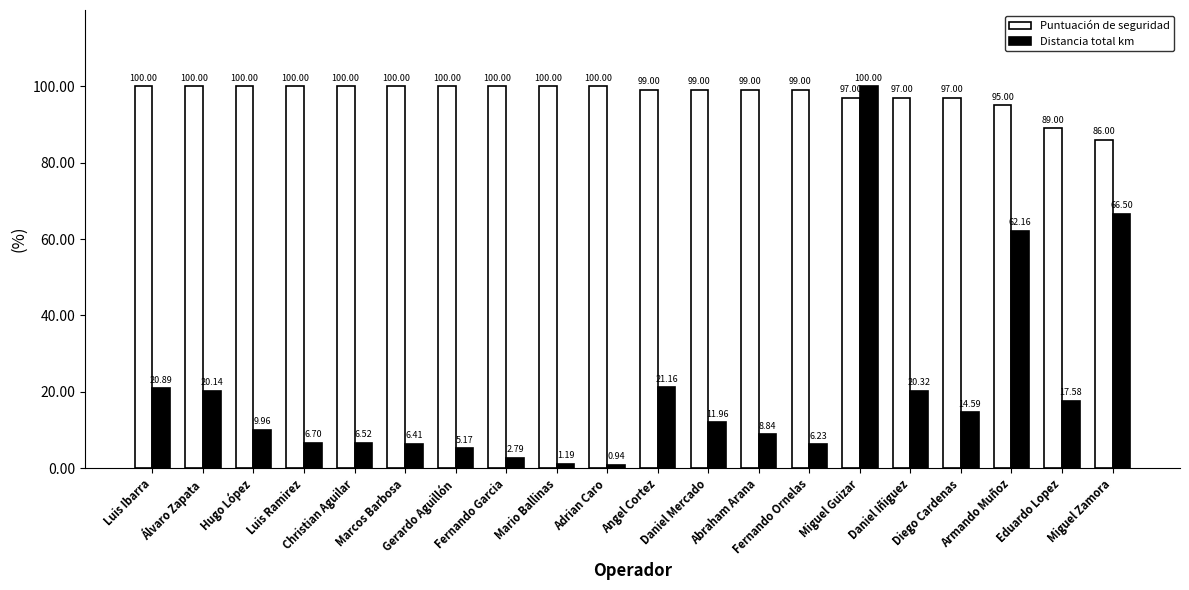

List the series in order of their overall mean, highest first.

Puntuación de seguridad, Distancia total km